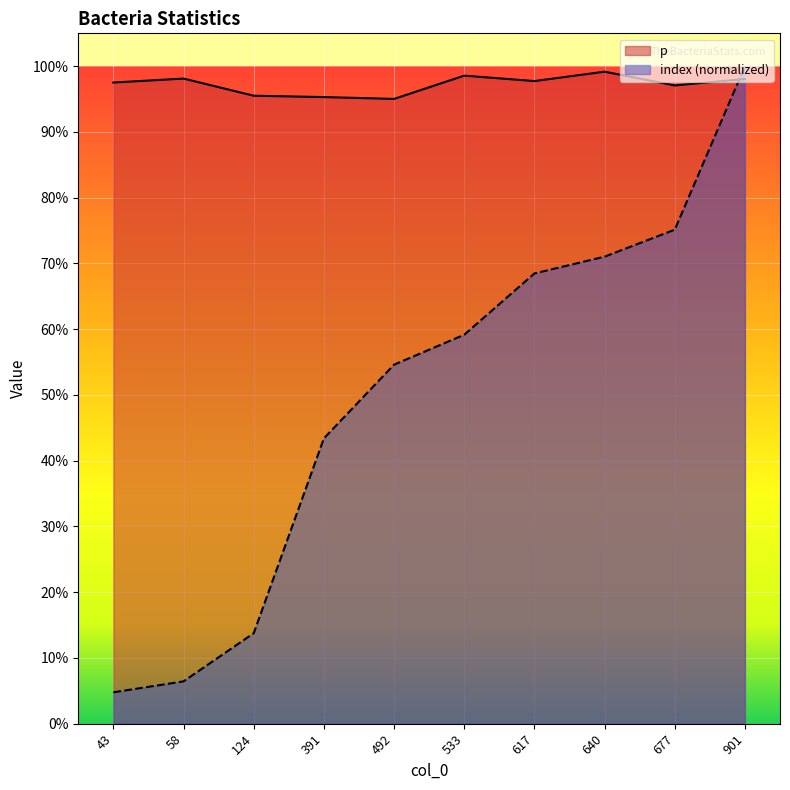

Which label corresponds to the smallest value in the chart?

43